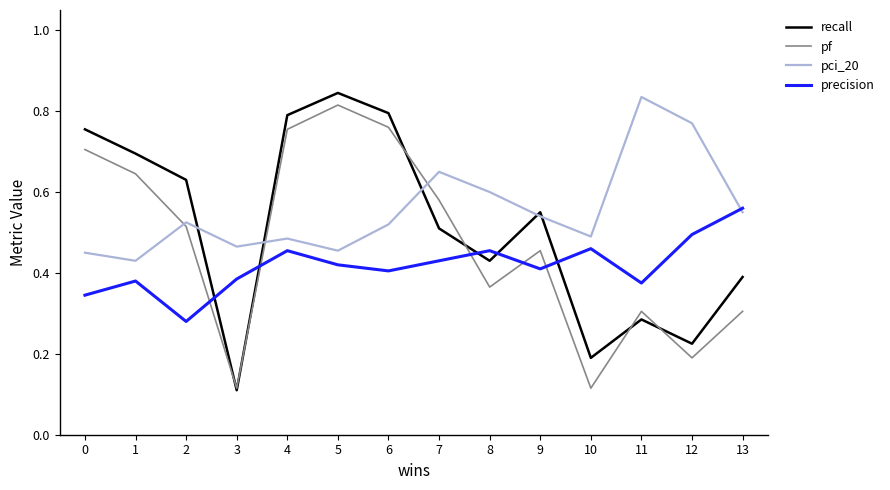

Which series changed the most between 0 and 10?

pf